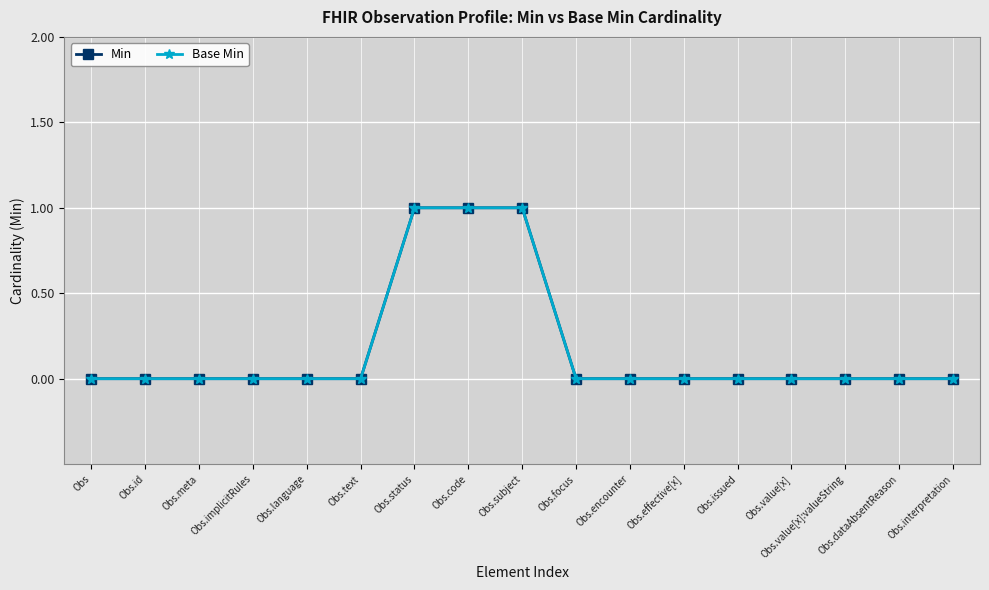

What position from the left is Obs.code?

8